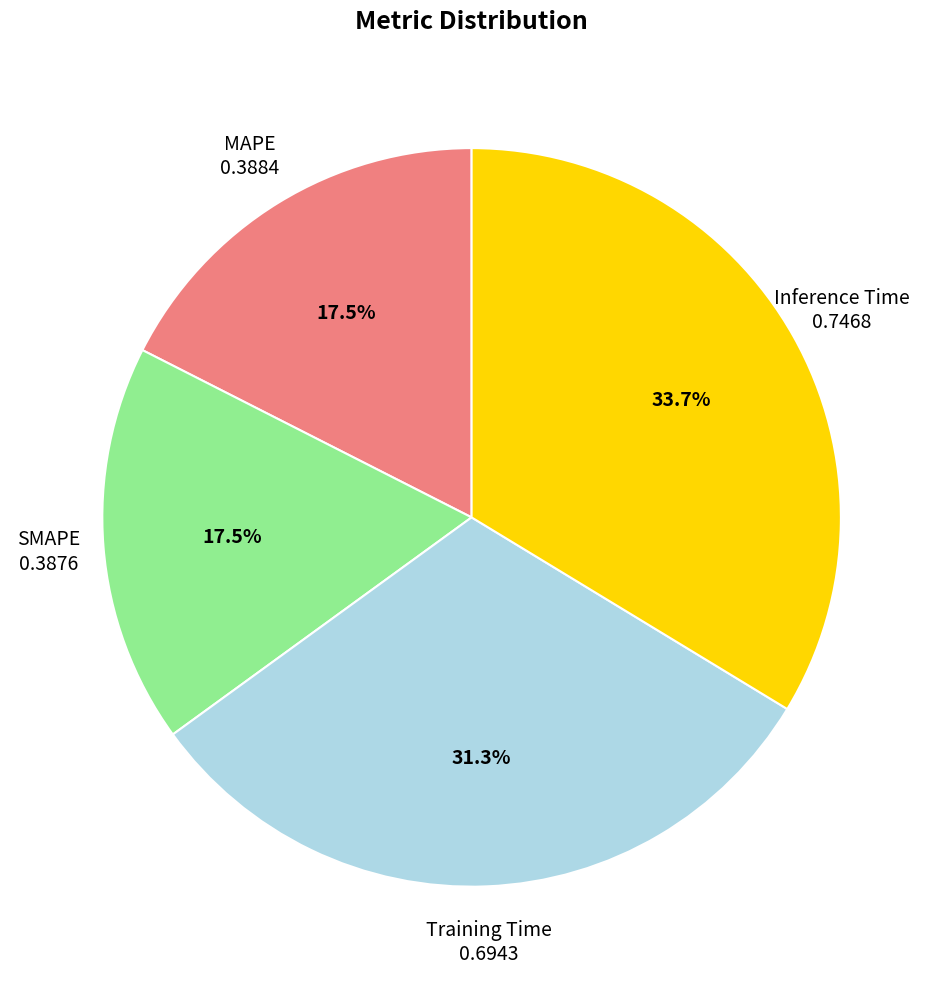

How many segments does this pie chart have?

4